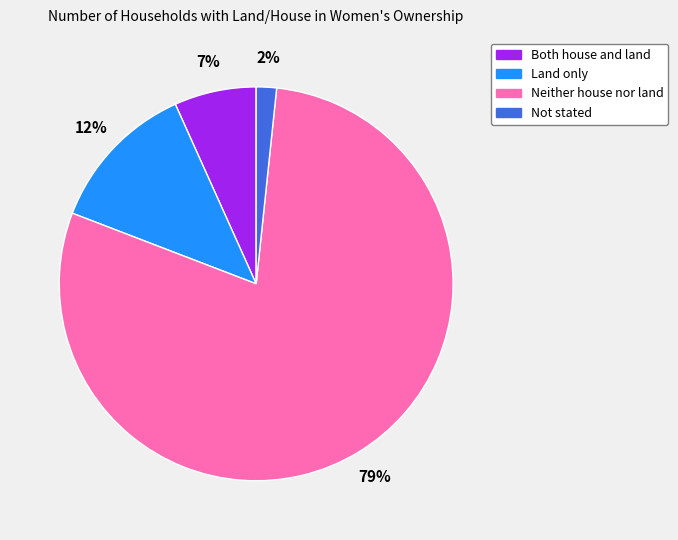

Which category has the biggest portion of the pie?

Neither house nor land